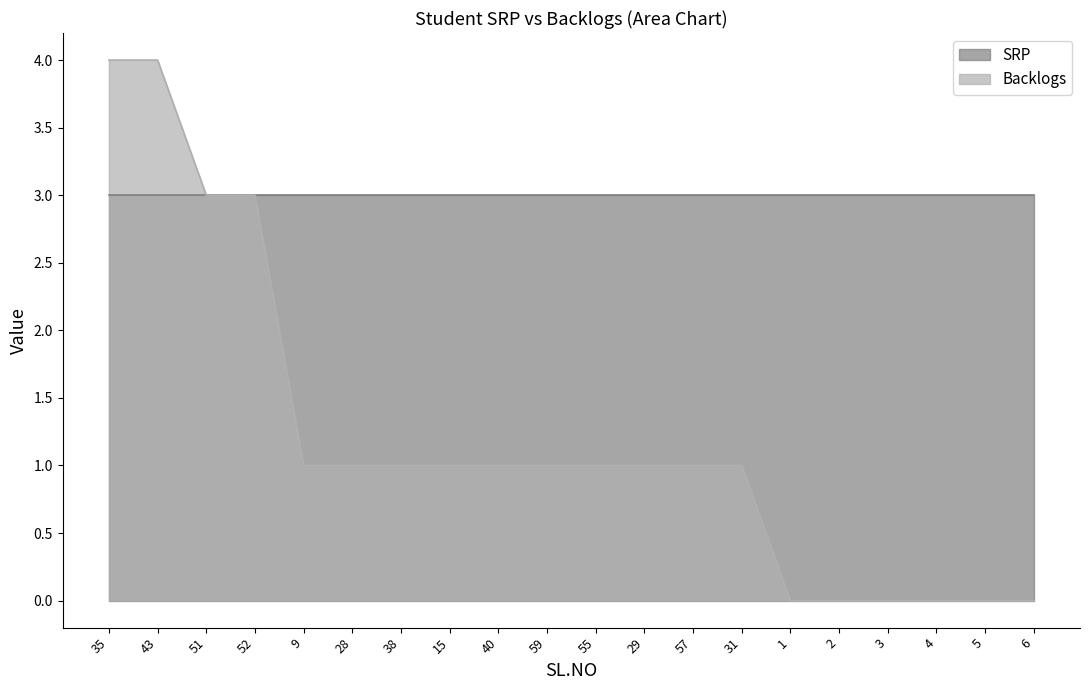

How many lines are shown in the chart?

2